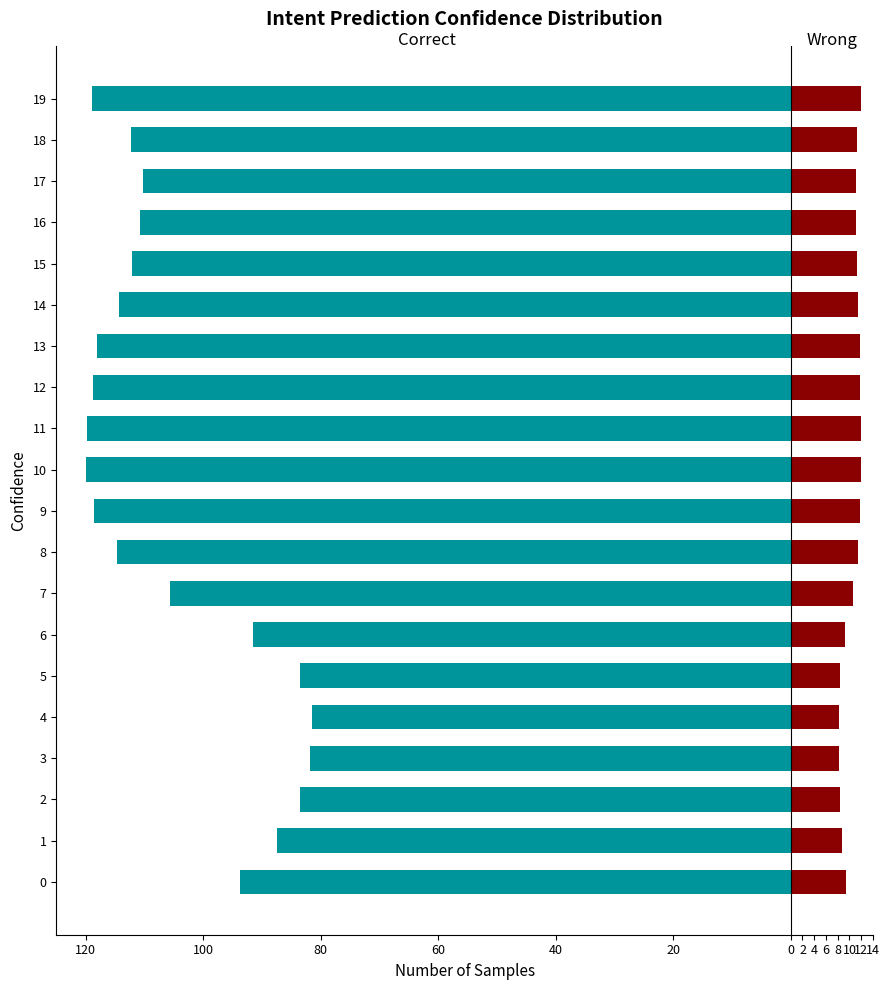

True or false: Correct has a value of -197.1 at 19.

False